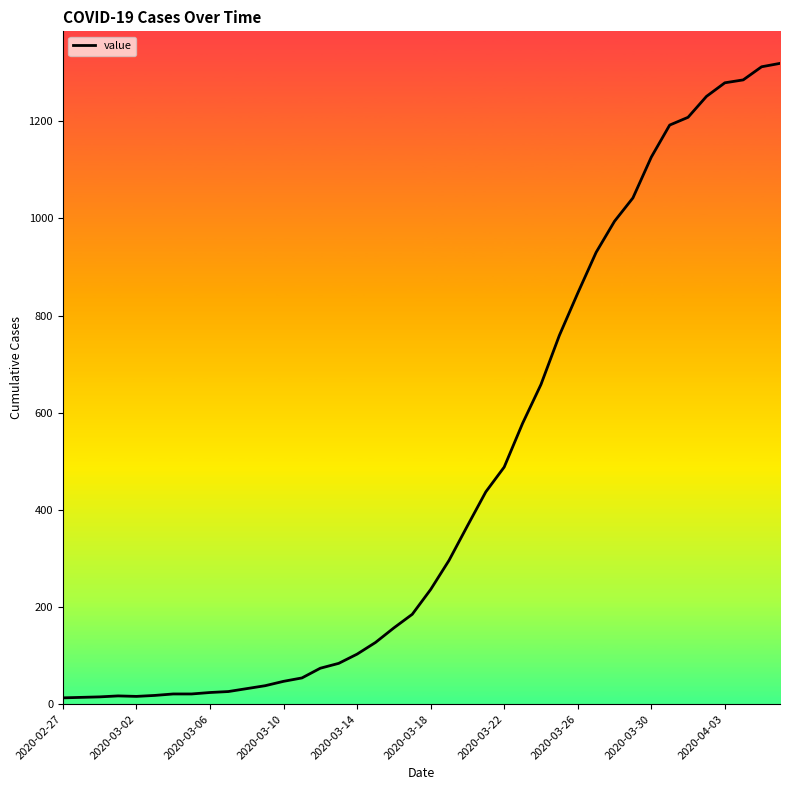

What is the average value?

467